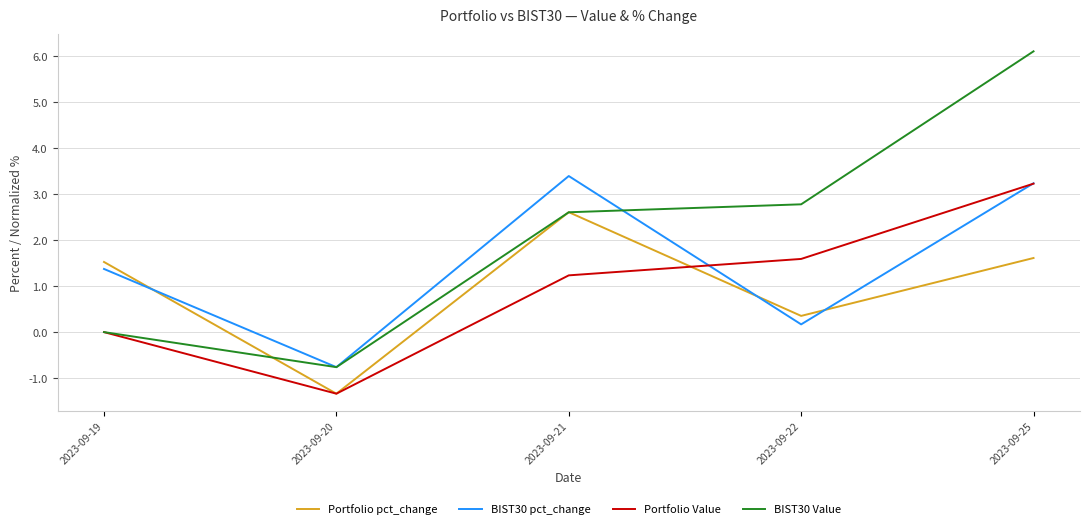

What is the difference between the BIST30 pct_change values at 2023-09-25 and 2023-09-22?

3.1